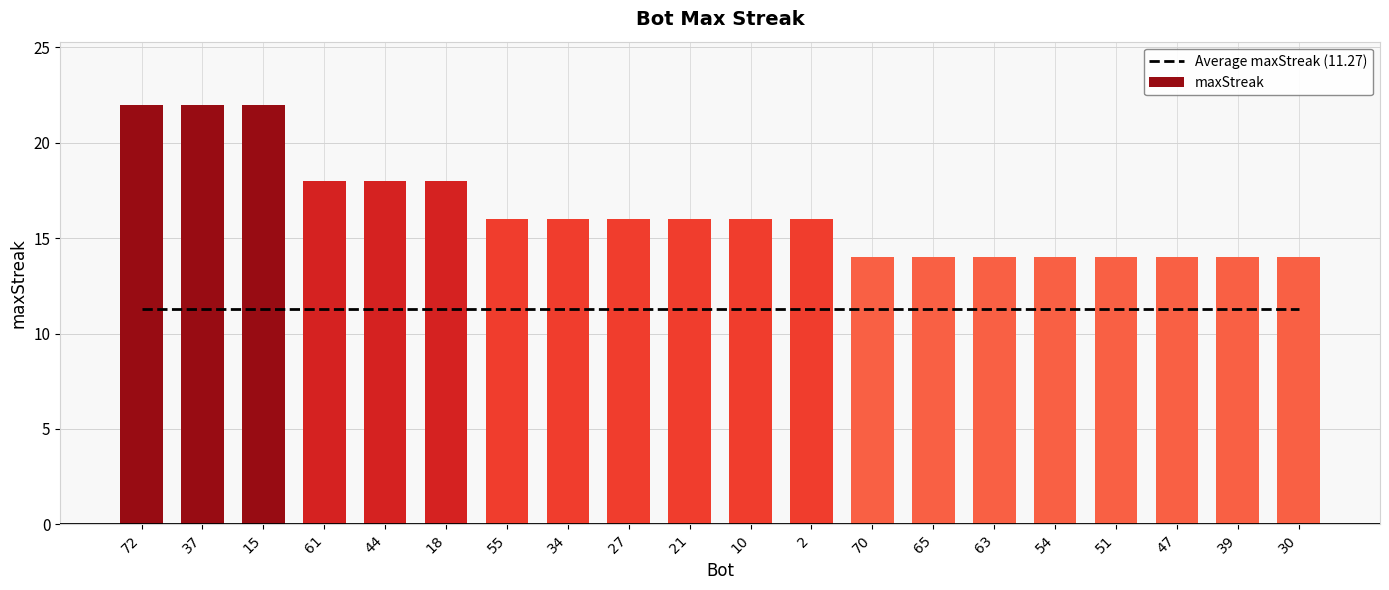

Which category has the lowest value in the maxStreak series?

70